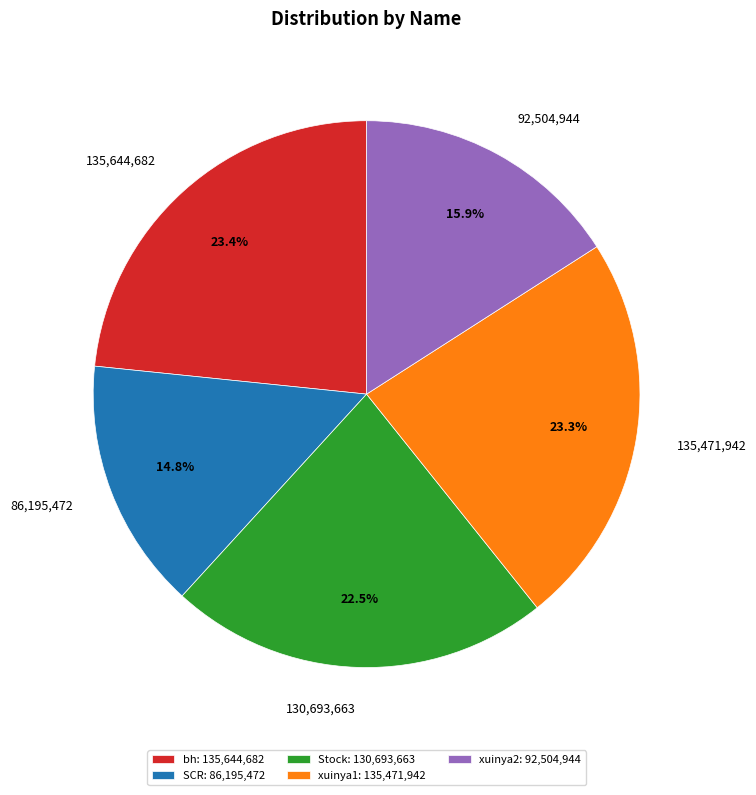

What portion of the pie excludes 135,471,942?

76.7%